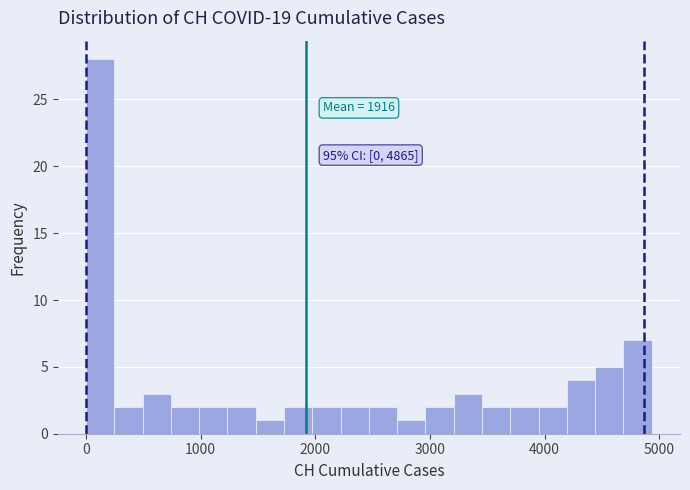

Around what value on the x-axis is the tallest bar? Give the approximate position of its centre, as read against the axis.

100